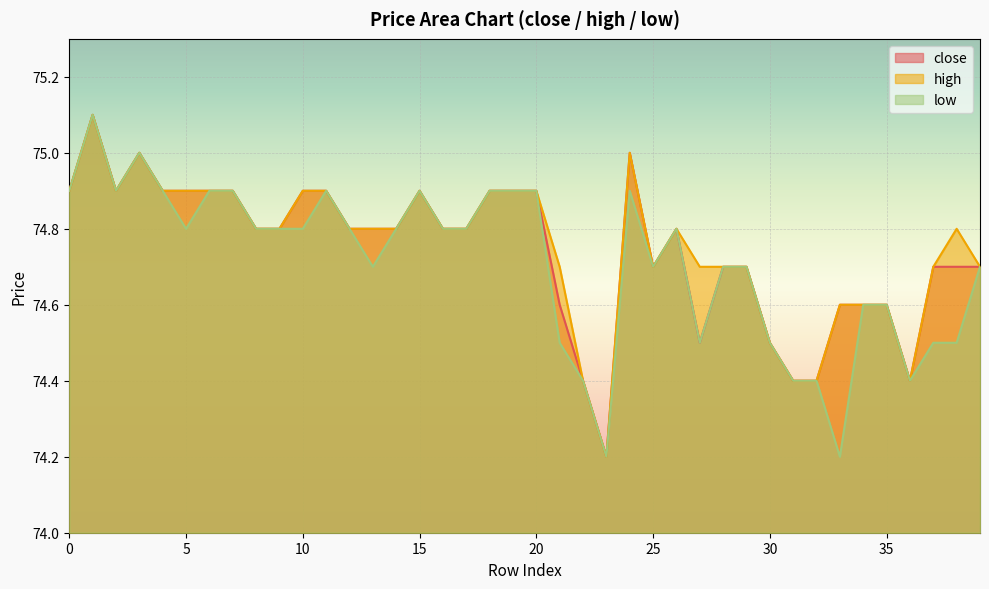

True or false: high and low cross at least once.

False